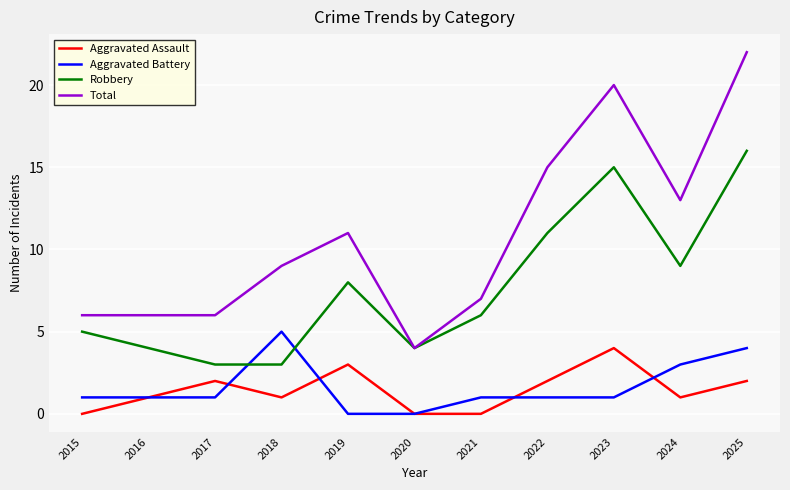

True or false: Aggravated Assault and Total intersect in this chart.

False